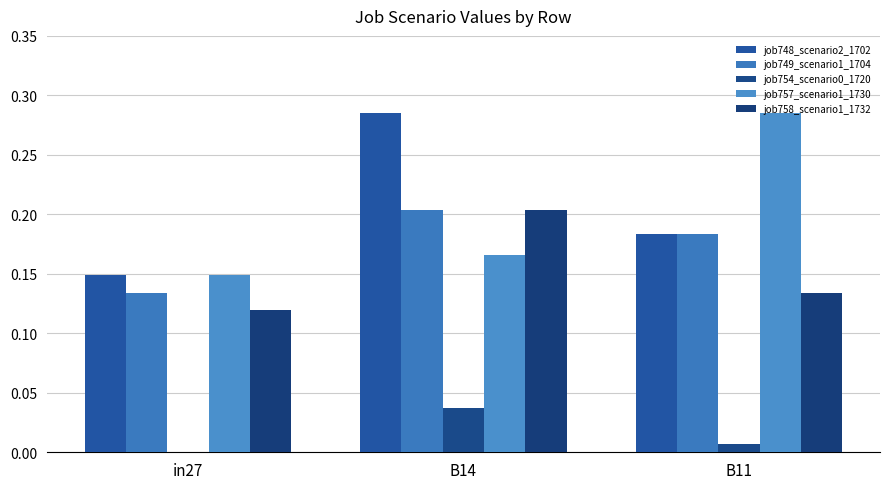

How many categories are shown in the chart?

3